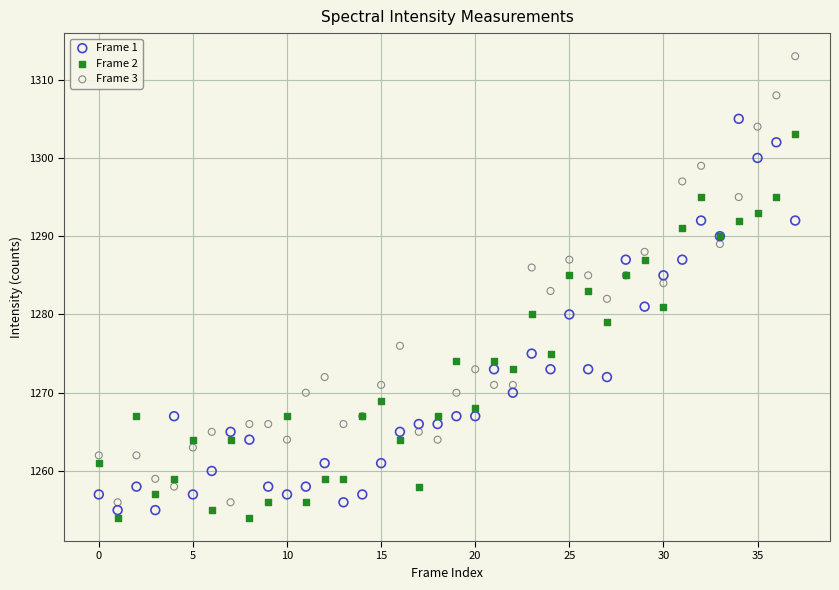

Which series has the largest Y range (max minus min)?

Frame 3